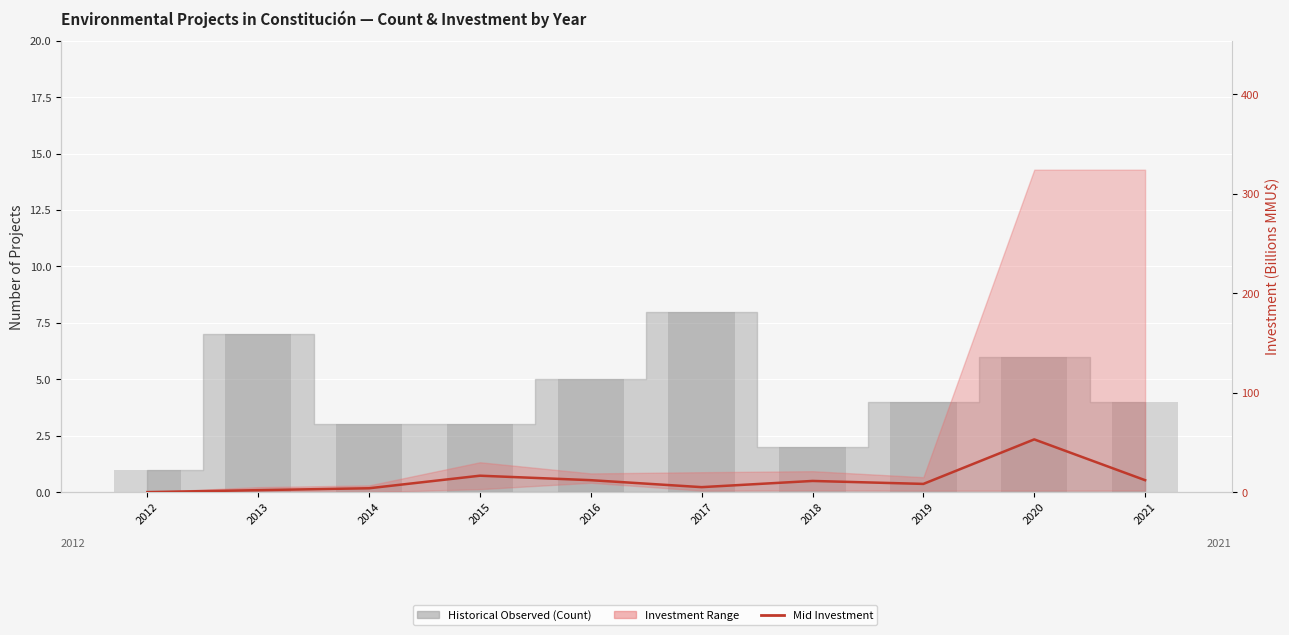

What is the difference between the values at 2017 and 2012?

5.0